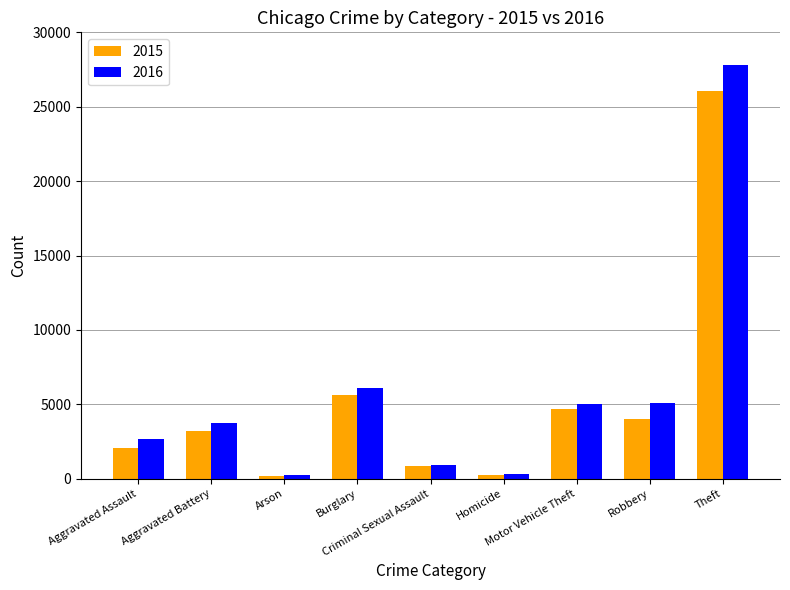

What is the value of the 2015 bar at the 2nd from the left?

3223